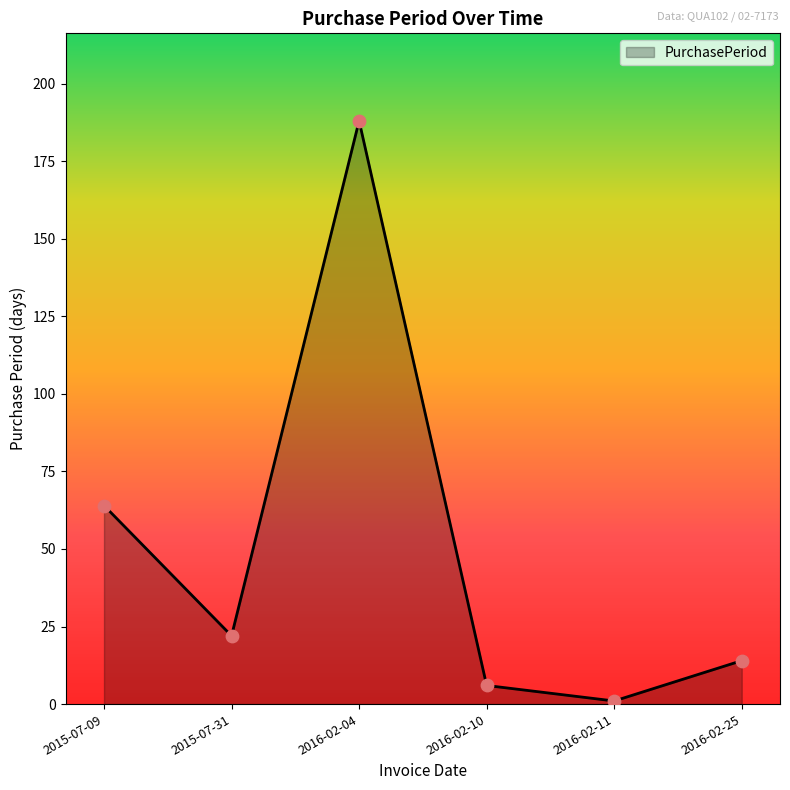

Which has a higher value, 2016-02-10 or 2016-02-04?

2016-02-04